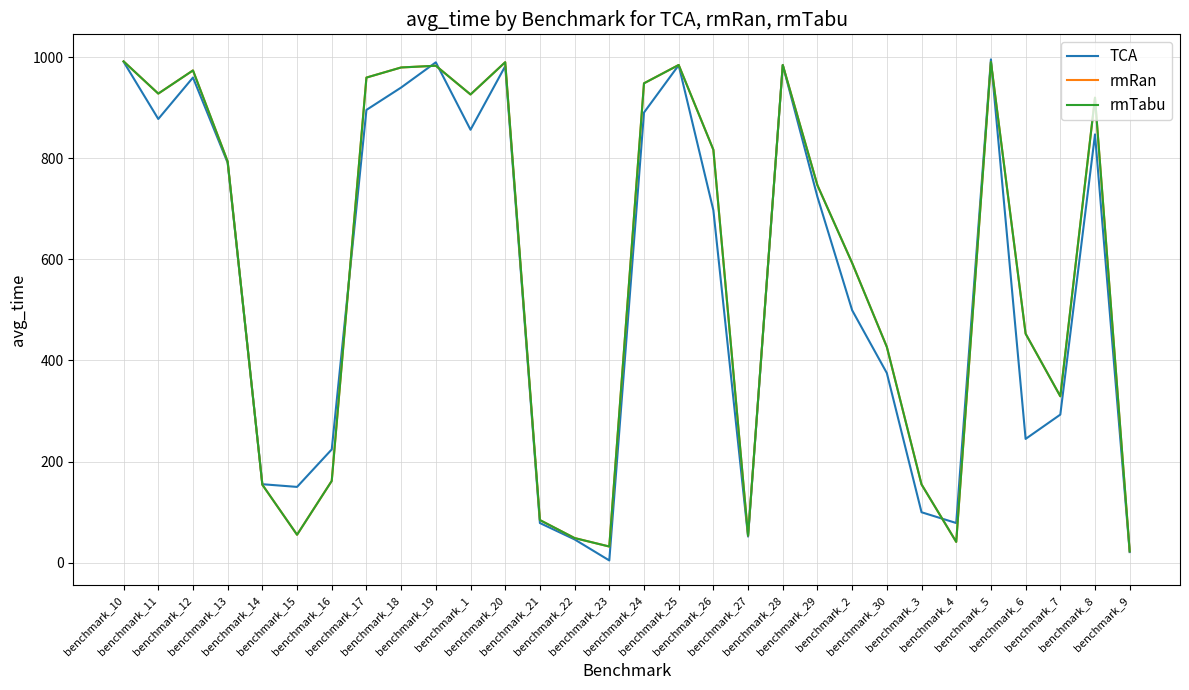

What is the difference between the maximum and minimum values in the TCA series?

991.8